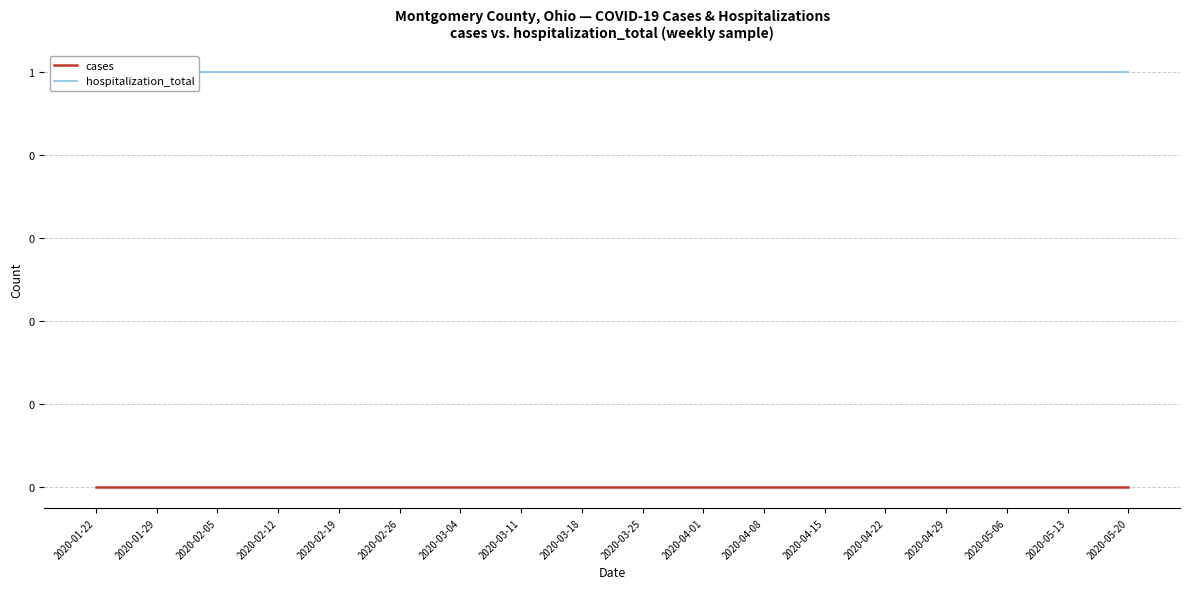

True or false: cases has more than 2 points higher than both neighbors.

False